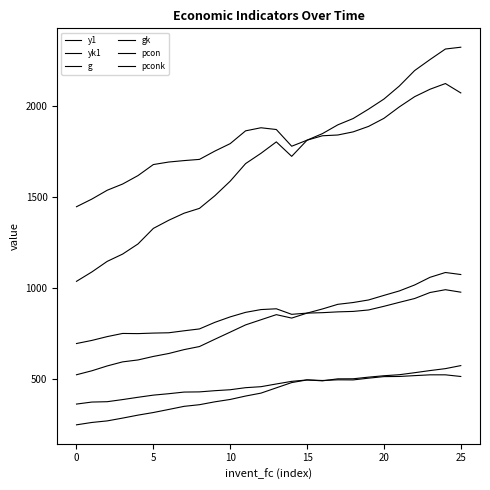

At how many categories does at least one series exceed 649?

26